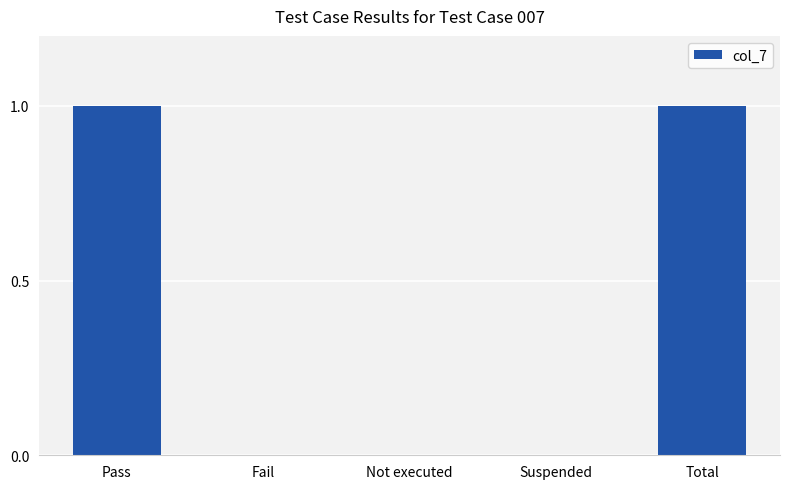

Which has a higher value, Not executed or Total?

Total